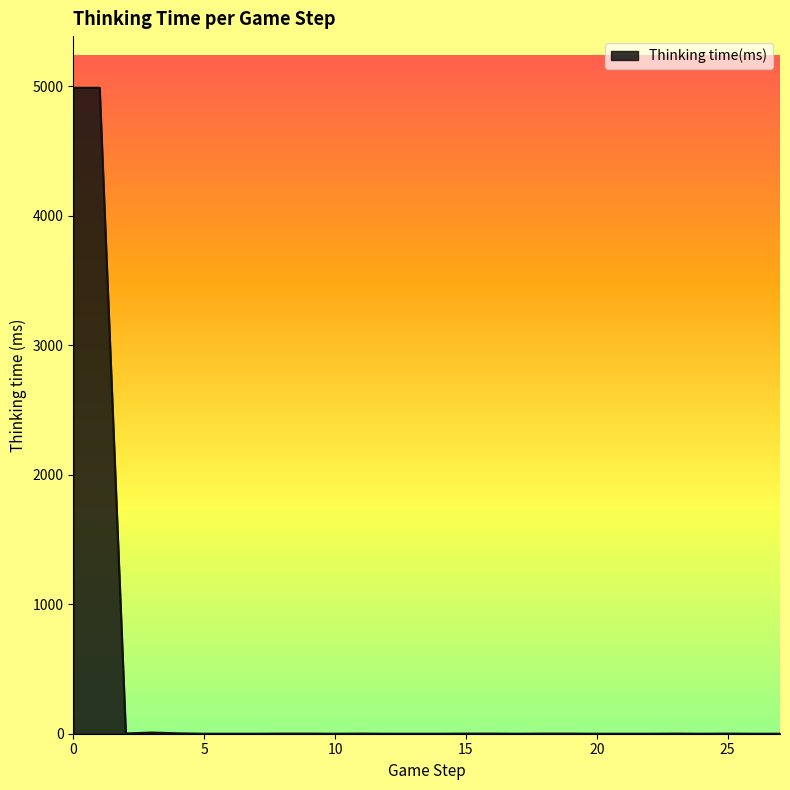

What is the maximum value shown in the chart?

4990